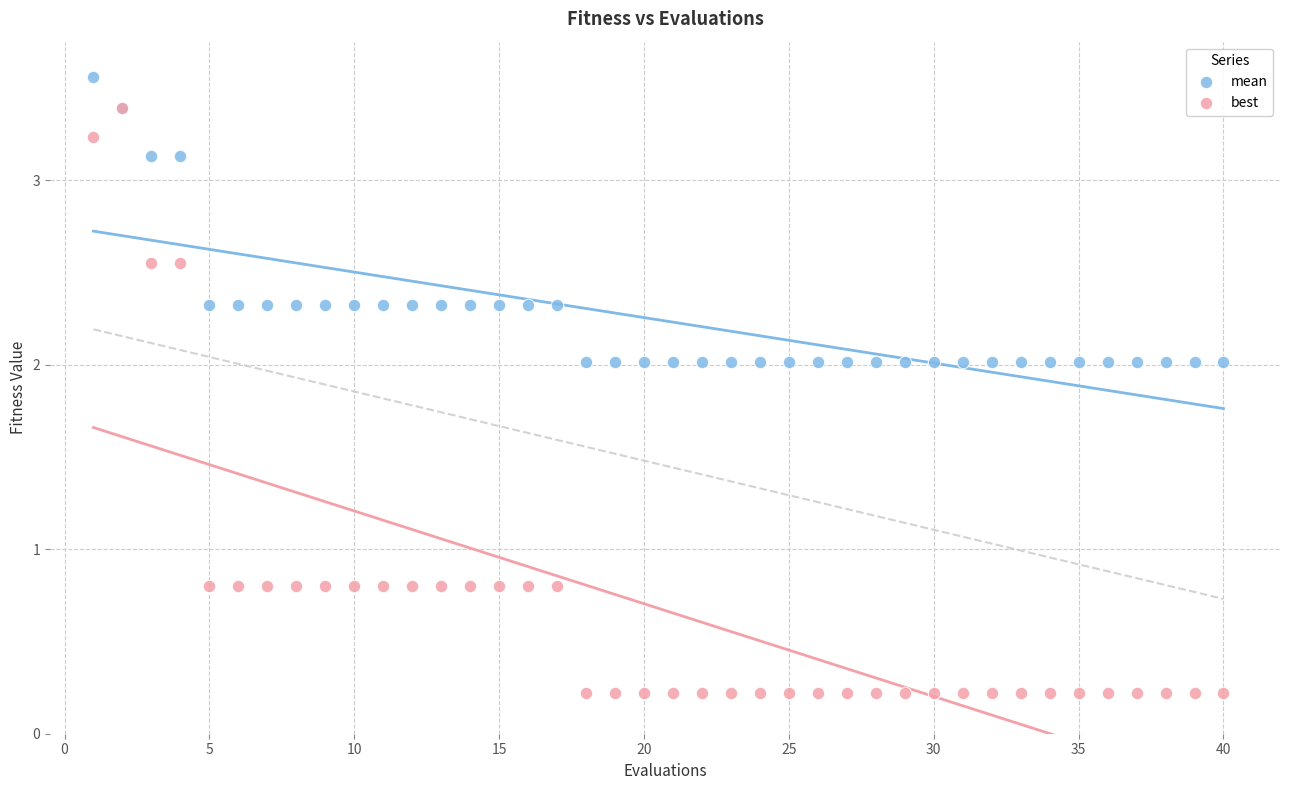

Which series contains the highest Y value?

mean